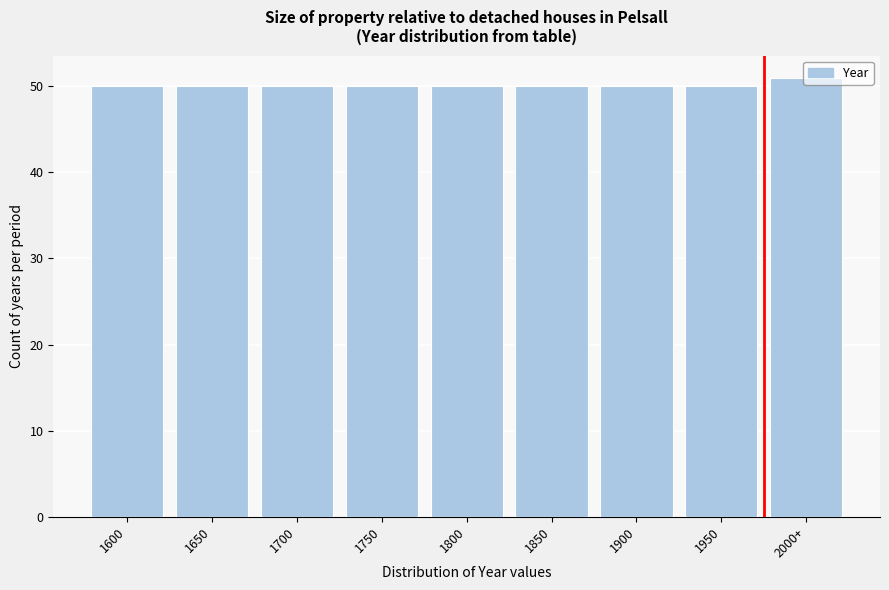

Is it true that the value at 1600 is 82?

False